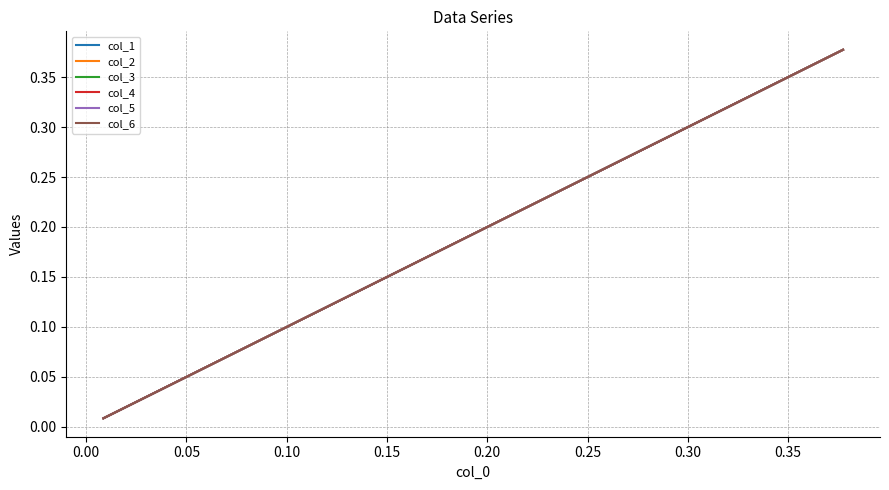

Does the chart display data point markers on the line(s)?

No